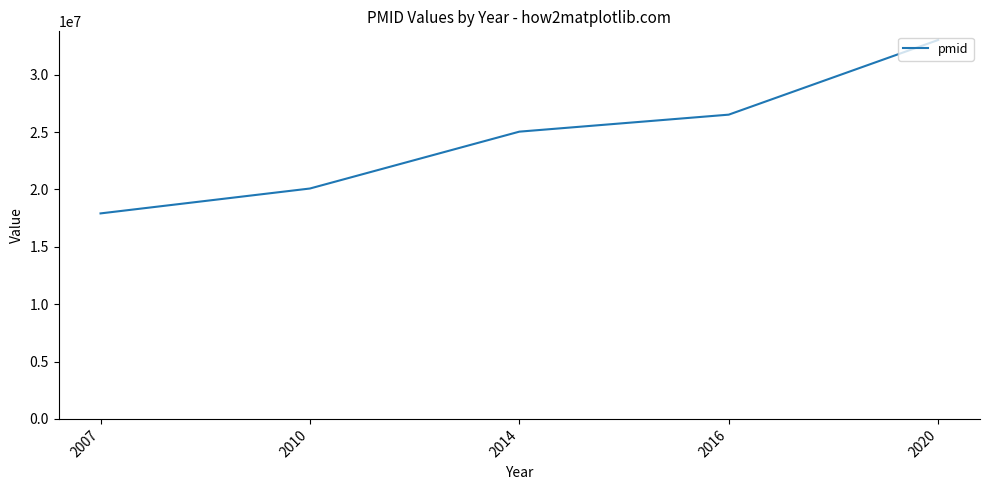

What is the minimum value shown in the chart?

17911313